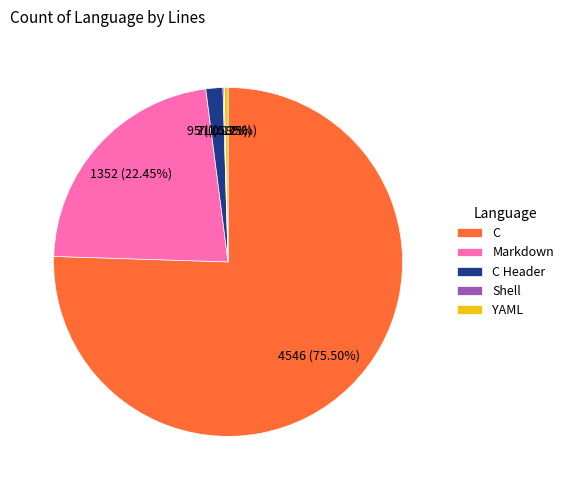

Which has a higher value, YAML or C?

C